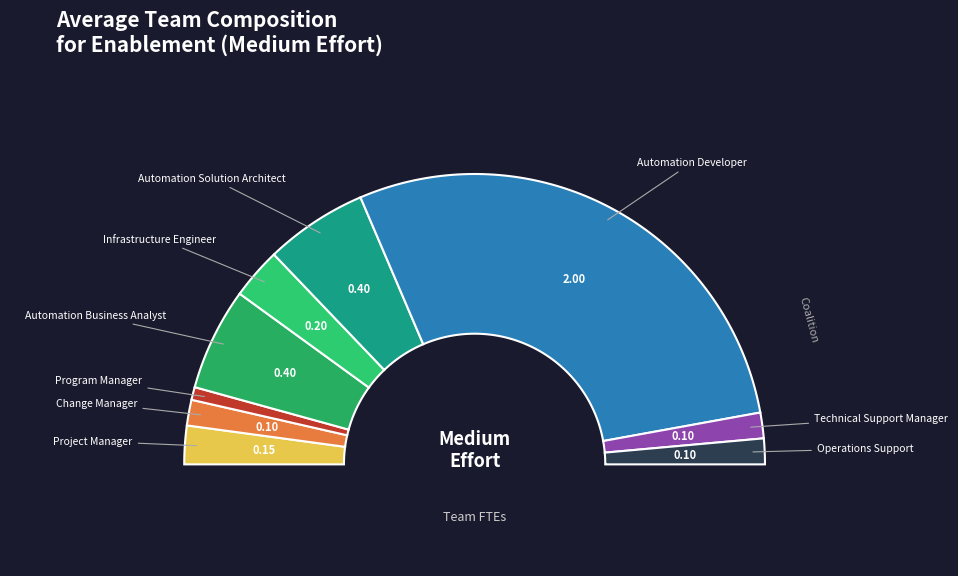

What is the largest slice in the pie chart?

Automation Developer